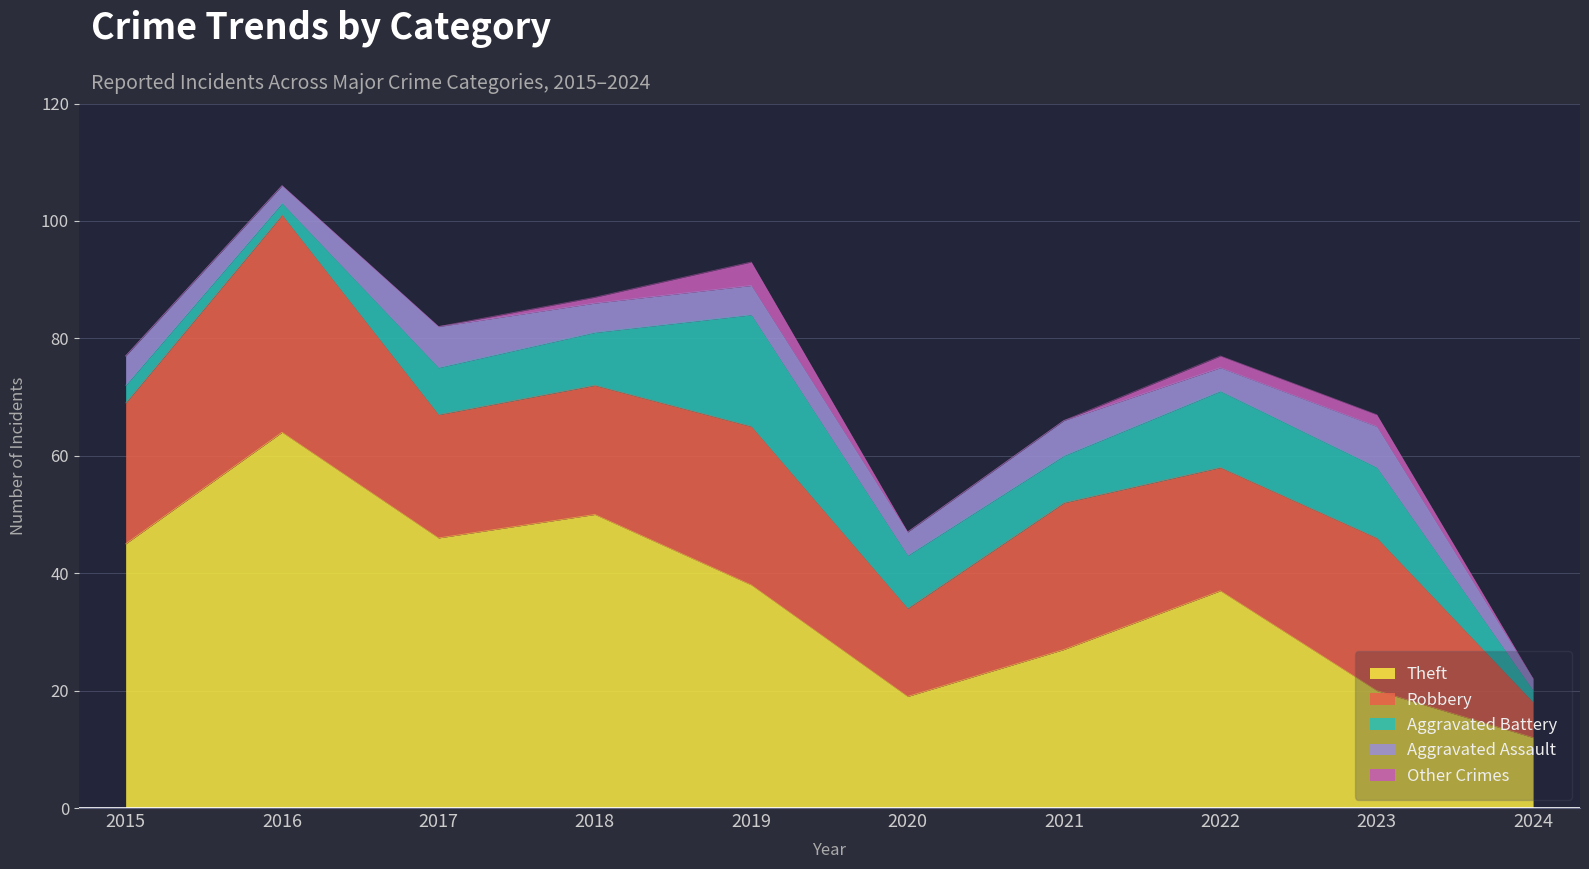

What is the value of the Theft point at the 9th from the left?

20